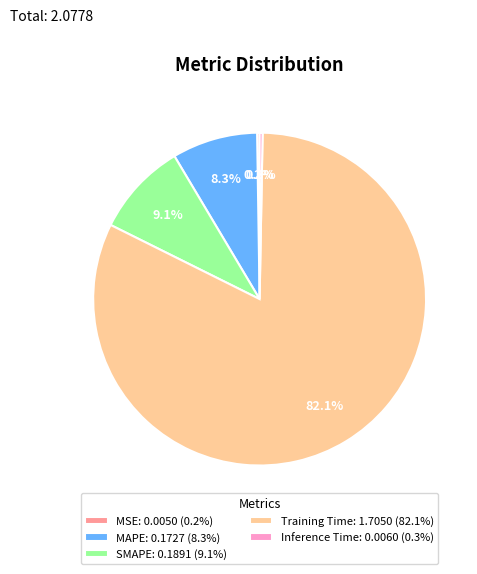

Is there any slice that represents more than half of the pie?

Yes